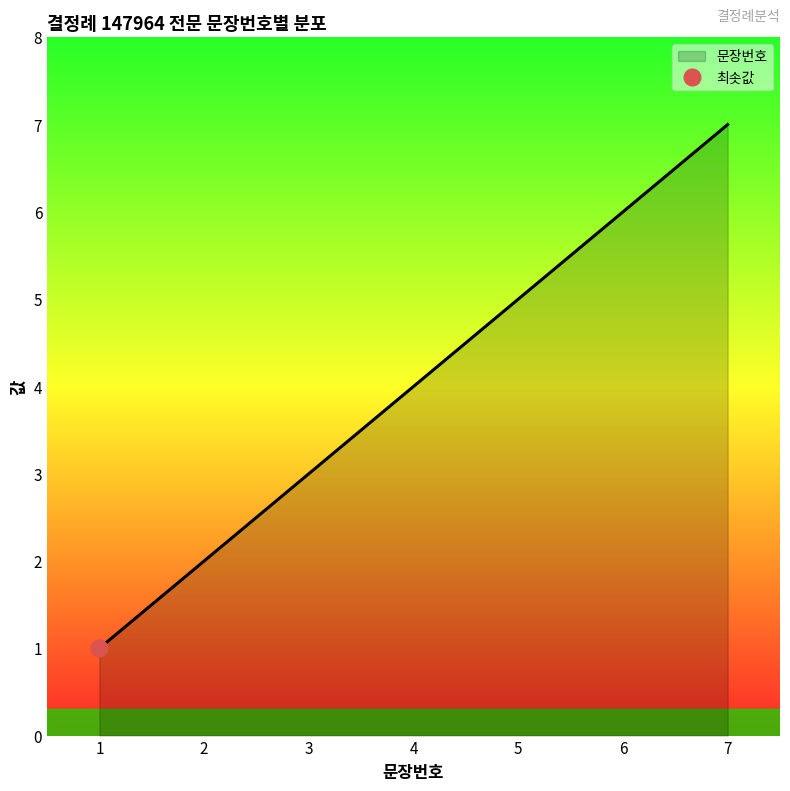

What is the maximum value shown in the chart?

7